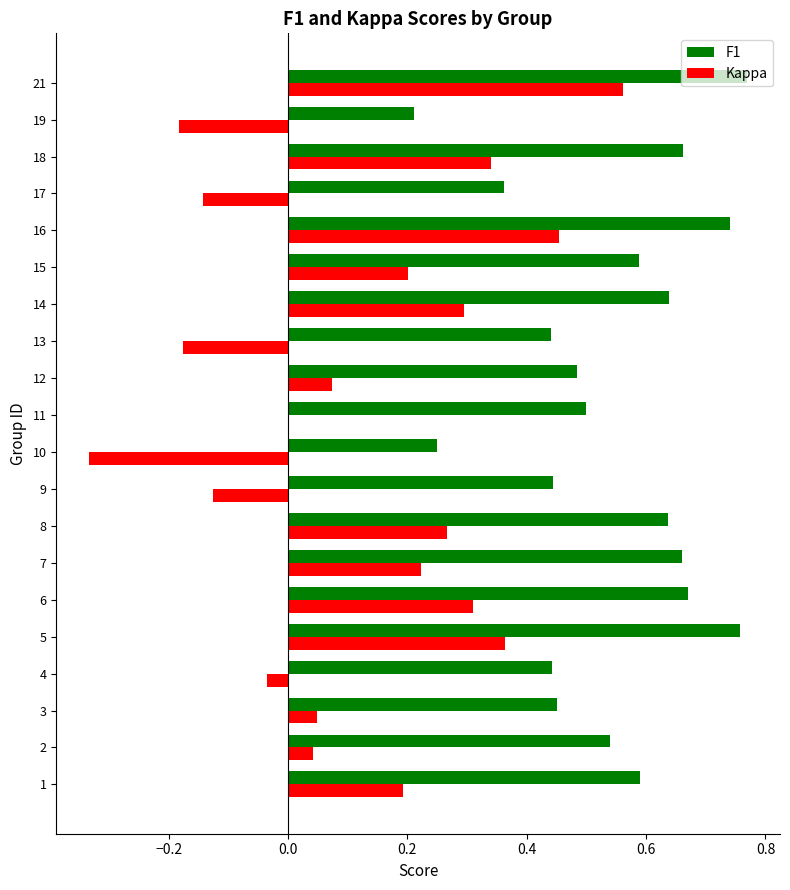

The Kappa series shows 0.2 at 16. True or false?

False